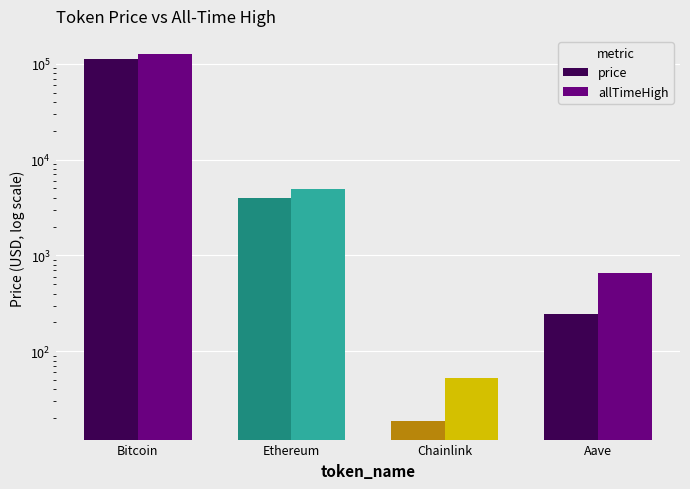

At which label does price first exceed 3997?

Bitcoin